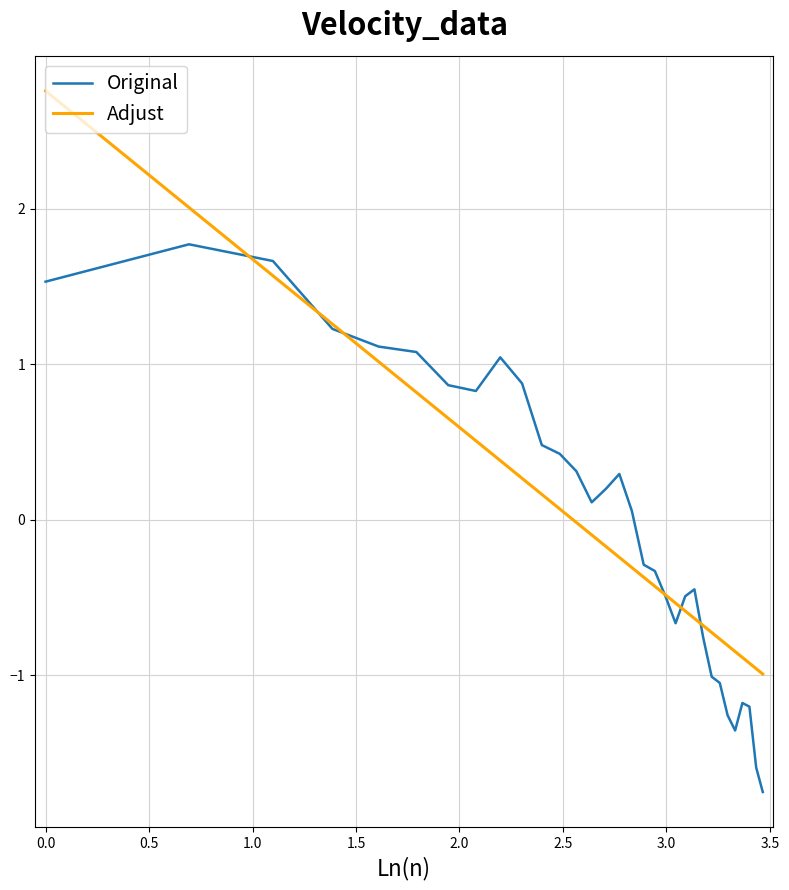

What is the greatest value displayed?

2.8